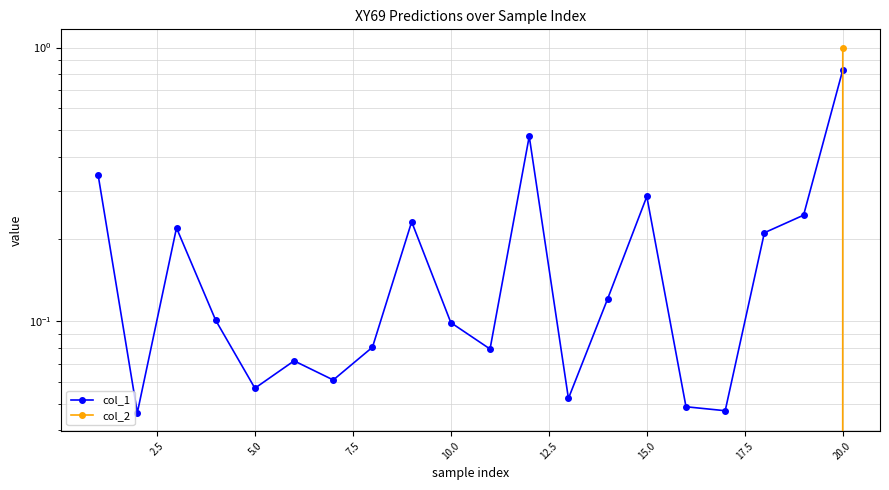

Rank the series by their average value, from lowest to highest.

col_2, col_1